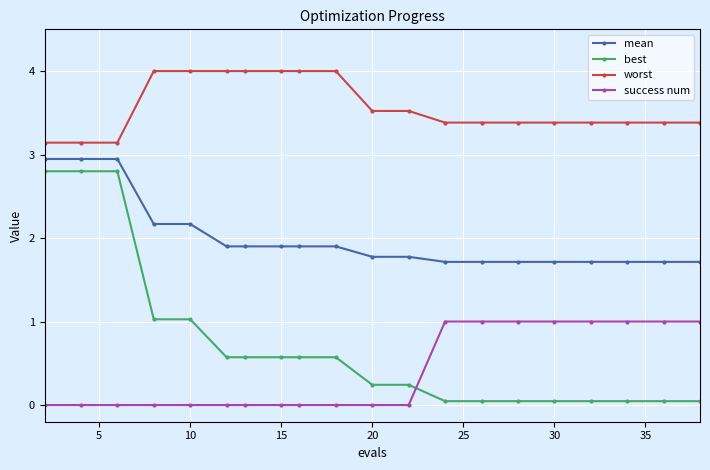

What is the difference between the second highest and minimum values in the success num series?

1.0